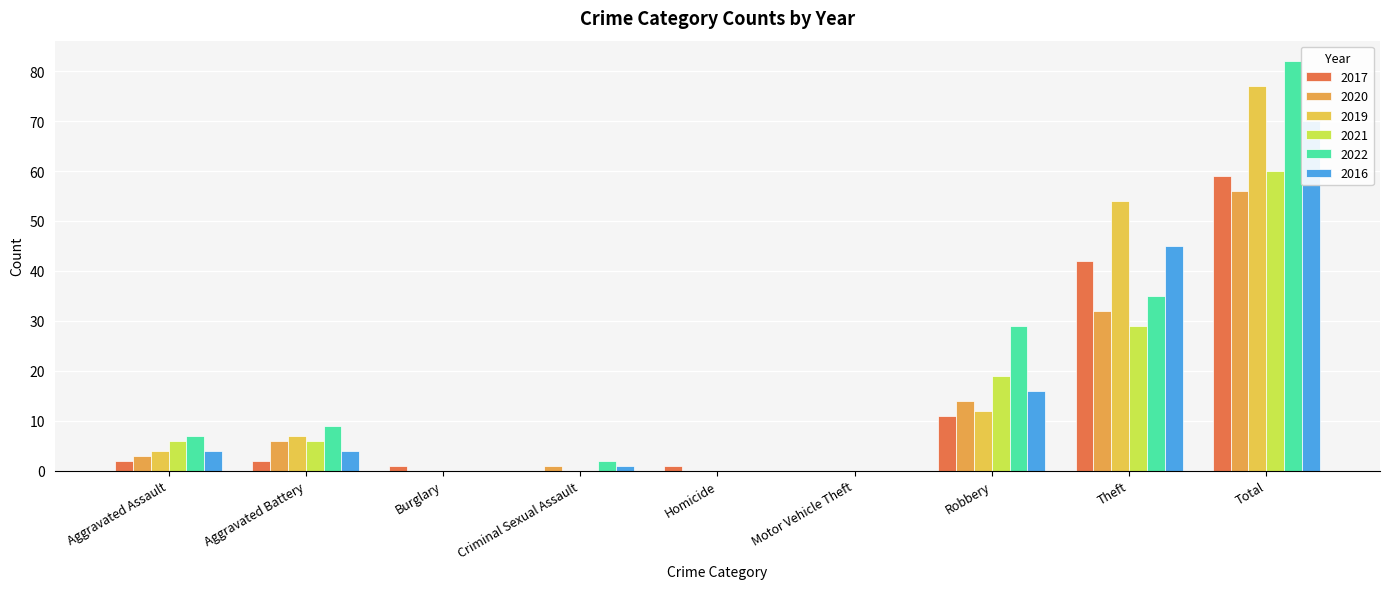

Which label corresponds to the smallest value in the chart?

Criminal Sexual Assault